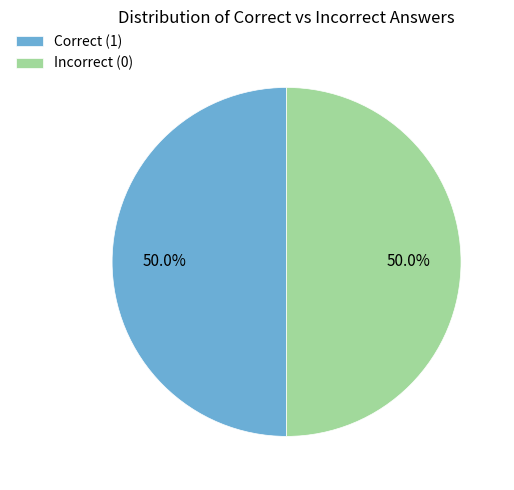

How many segments does this pie chart have?

2